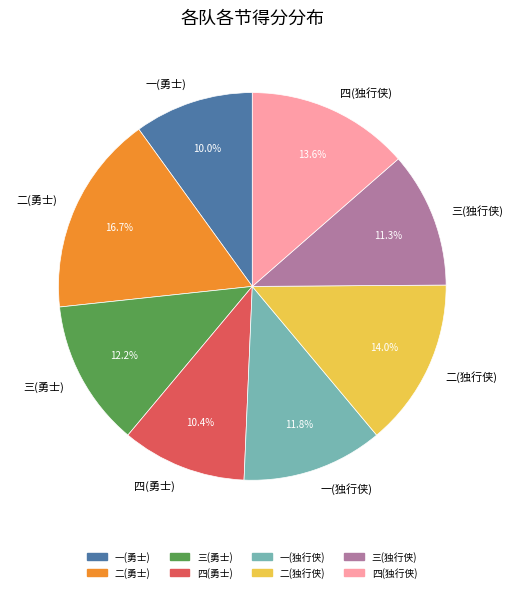

Does 二(勇士) represent more than half of the total?

No